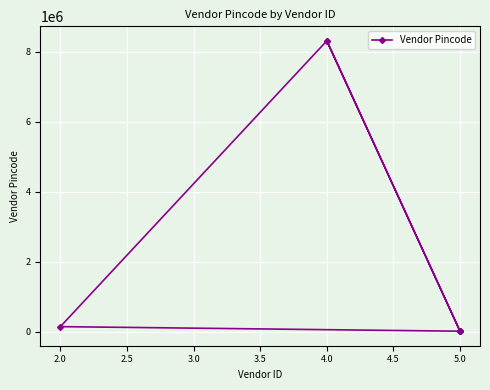

Reading left to right, list all the values displayed in this chart.

8305456	143105	12324	12324	12324	12324	8305456	12324